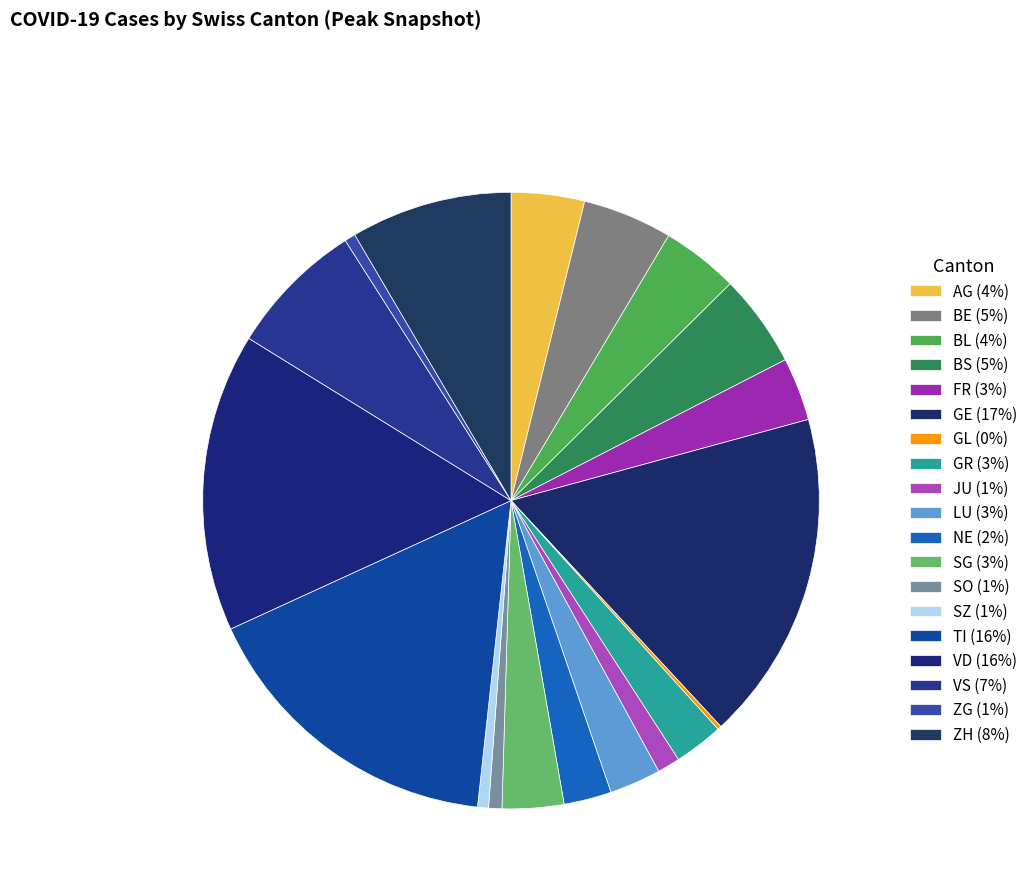

To the nearest percent, what percentage of the pie is BE?

5%